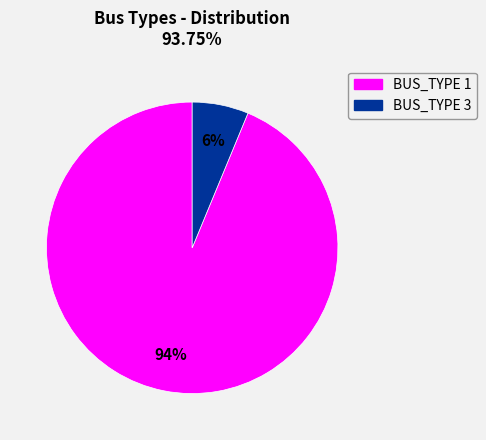

What is the ratio of the value at BUS_TYPE 3 to the value at BUS_TYPE 1?

0.1